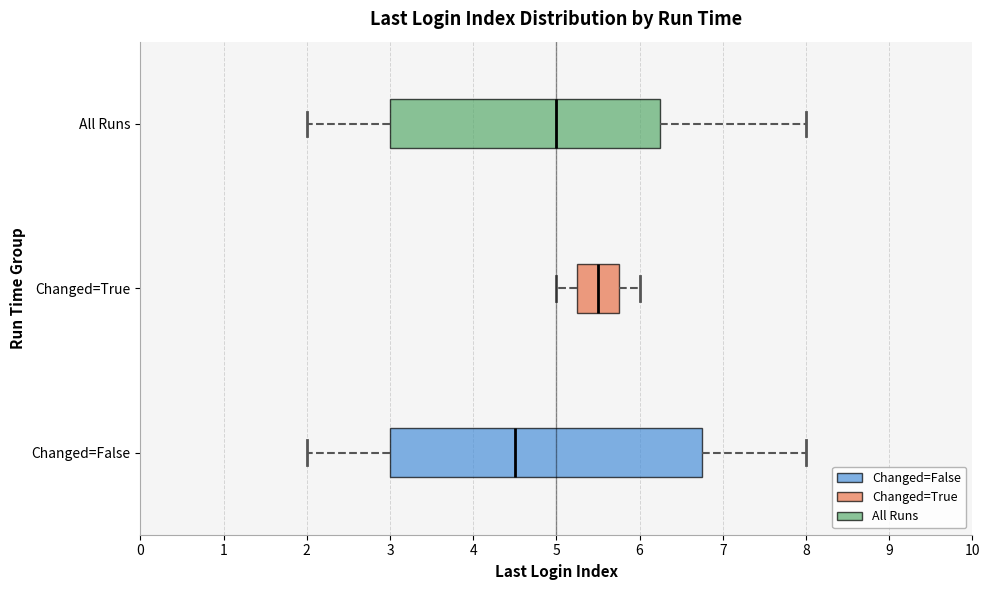

Comparing the boxes themselves (not the whiskers), which one is the widest?

Changed=False